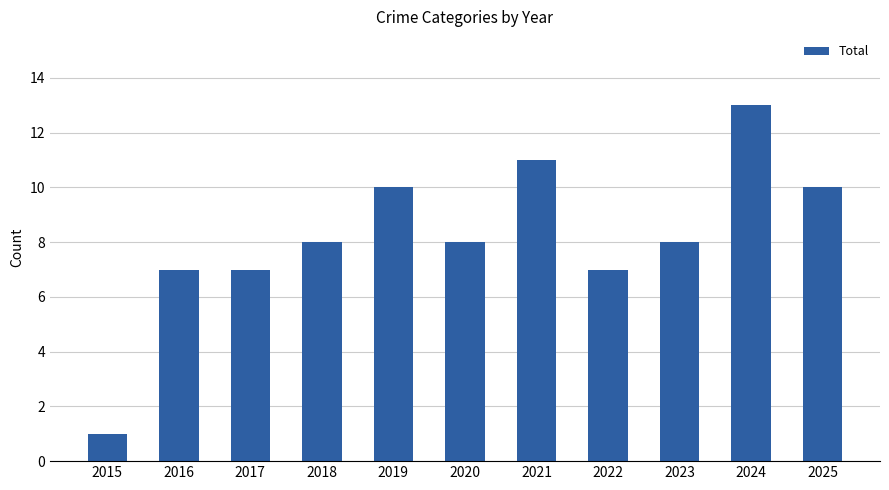

What is the value of the 5th bar from the left?

10